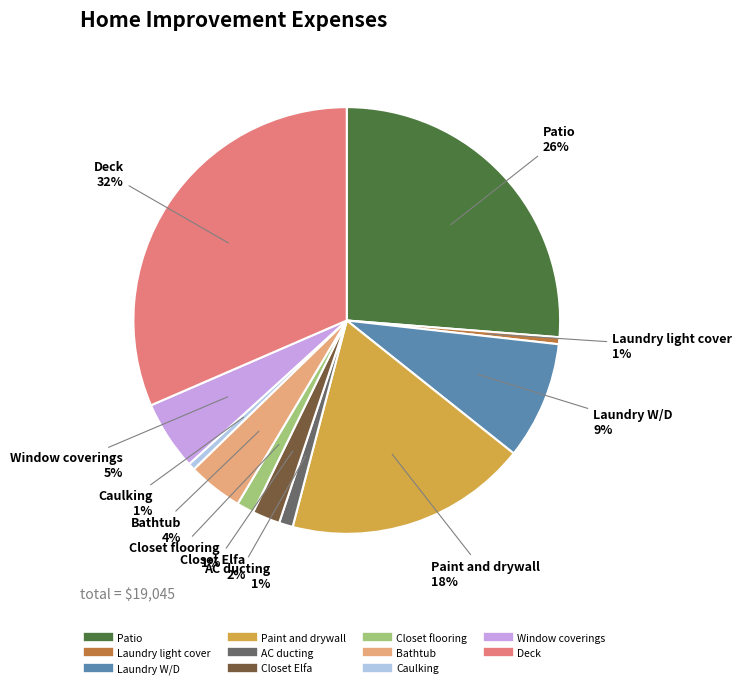

What percentage is the AC ducting slice, to the nearest percent?

1%